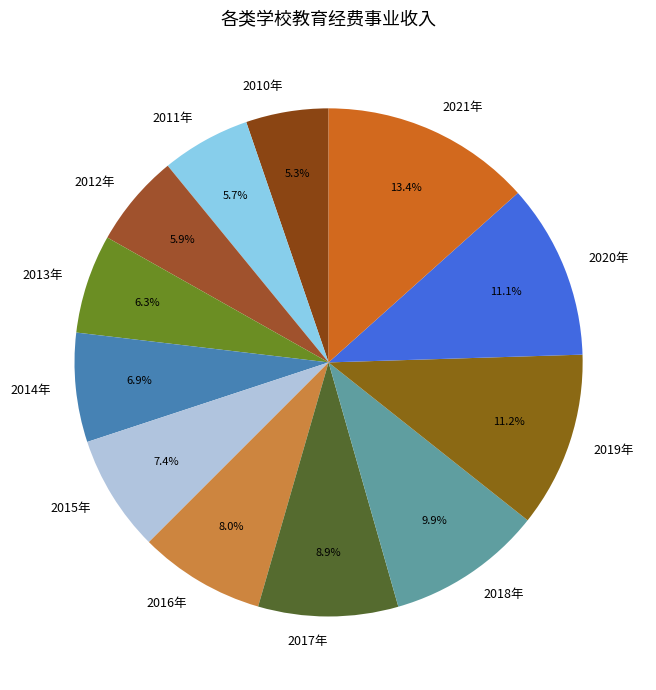

To the nearest percent, what portion does 2010年 represent?

5%